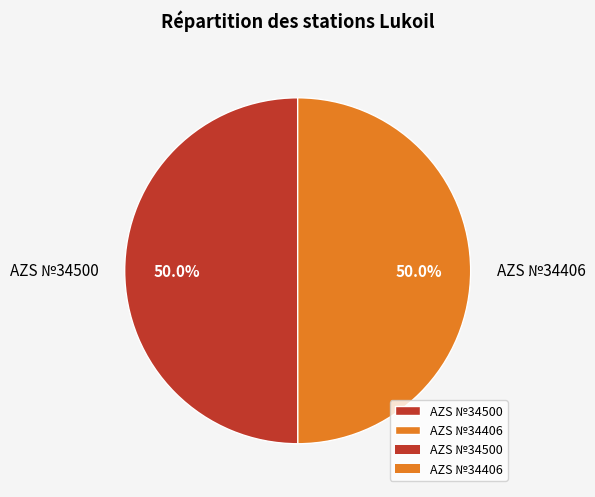

What is the ratio of the value at AZS №34406 to the value at AZS №34500?

1.0